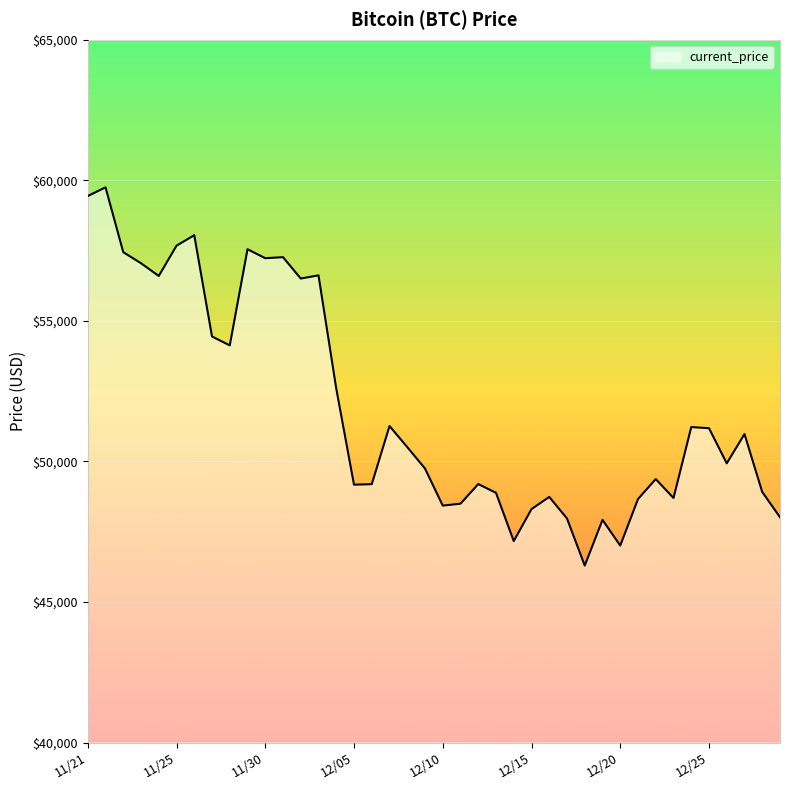

What is the smallest value displayed?

46296